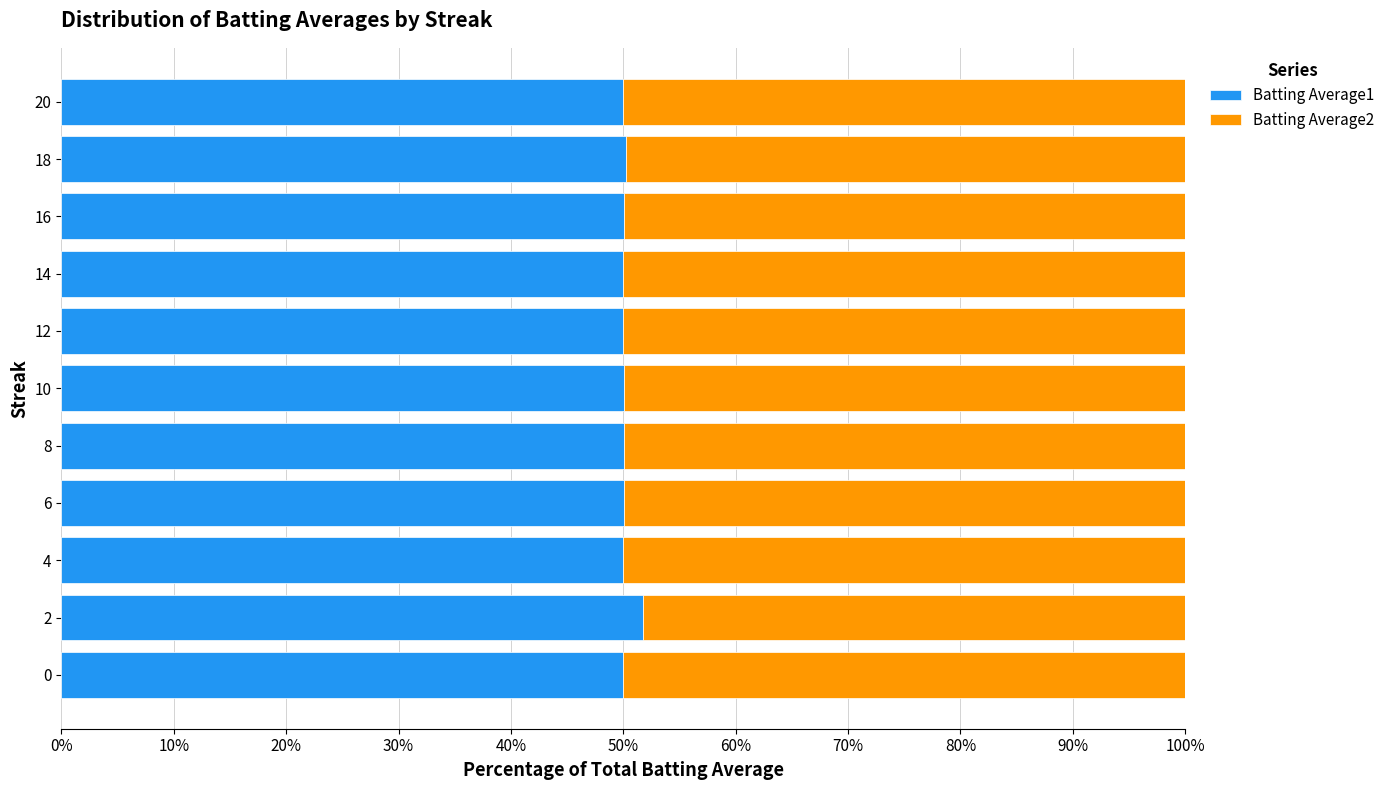

True or false: Batting Average1 has a value of 86.8 at 16.

False